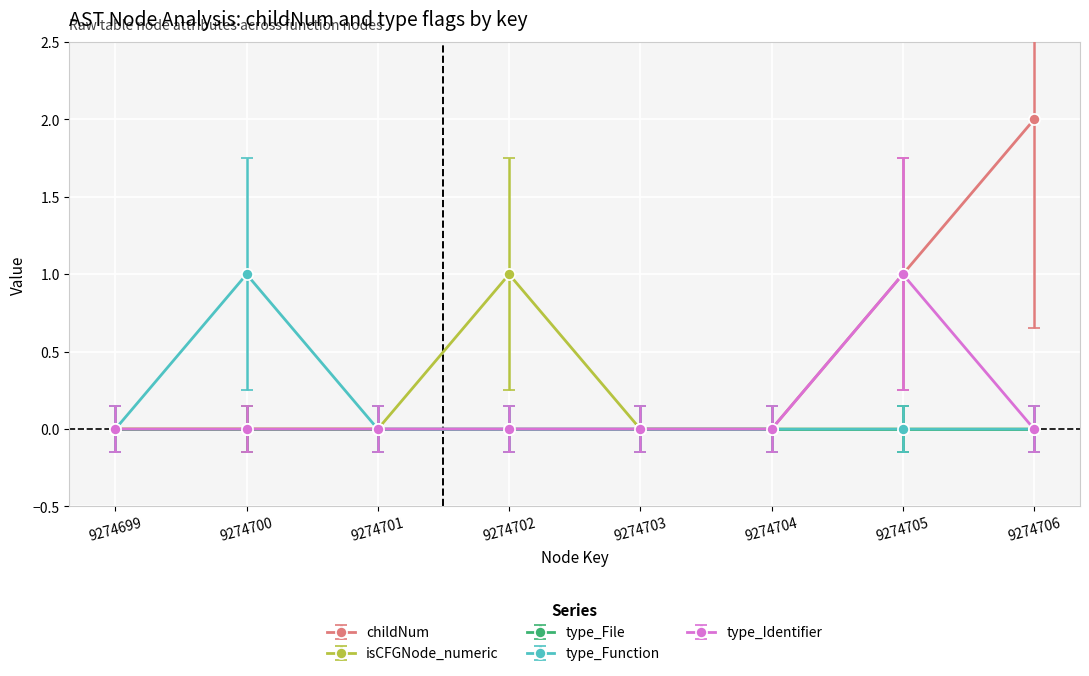

What is the difference between the maximum and minimum values in the isCFGNode_numeric series?

1